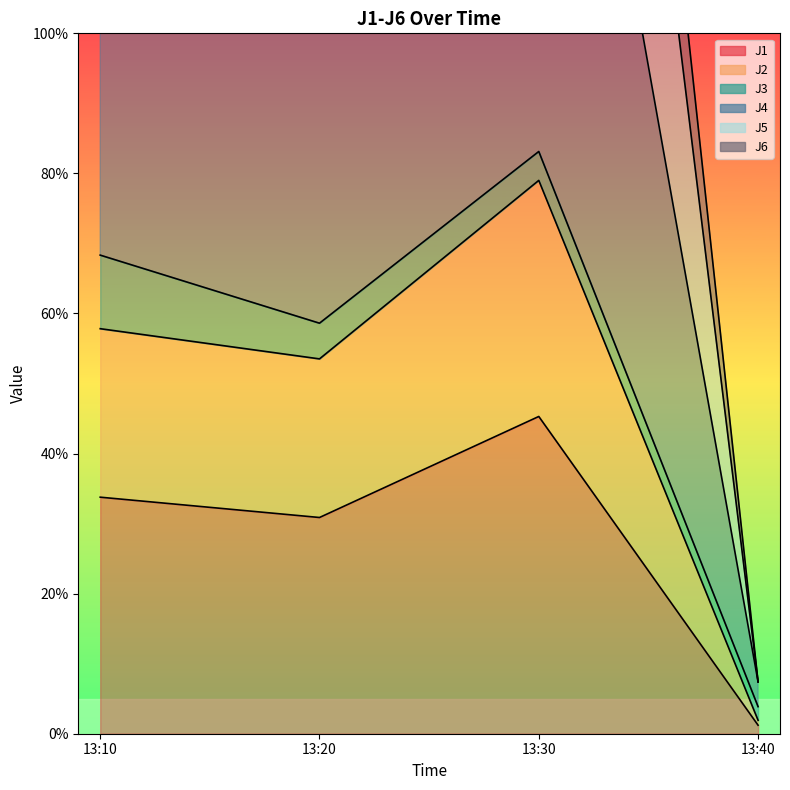

The J1 series shows 45.3 at 13:30. True or false?

True